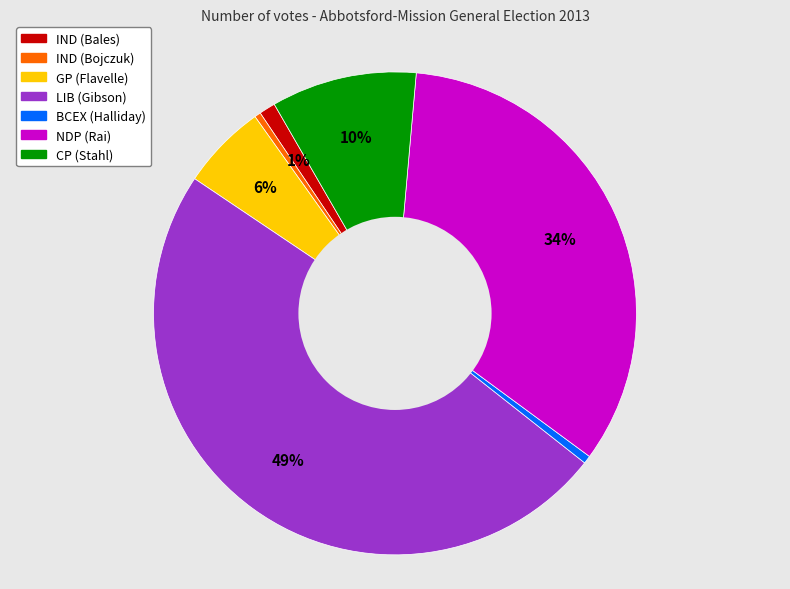

True or false: LIB (Gibson) accounts for 57% of the total.

False